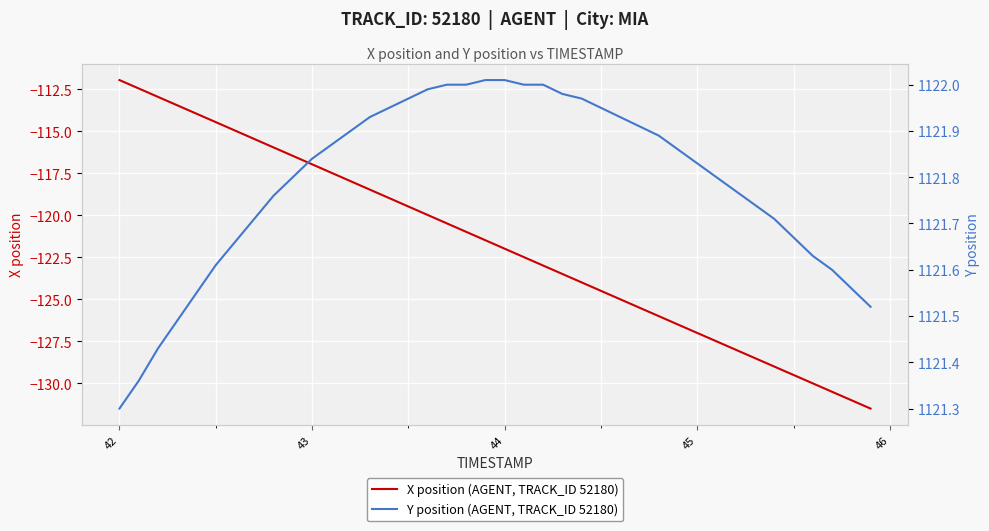

Is the value of Y position (AGENT, TRACK_ID 52180) at 33 greater than the value of X position (AGENT, TRACK_ID 52180) at 29?

Yes